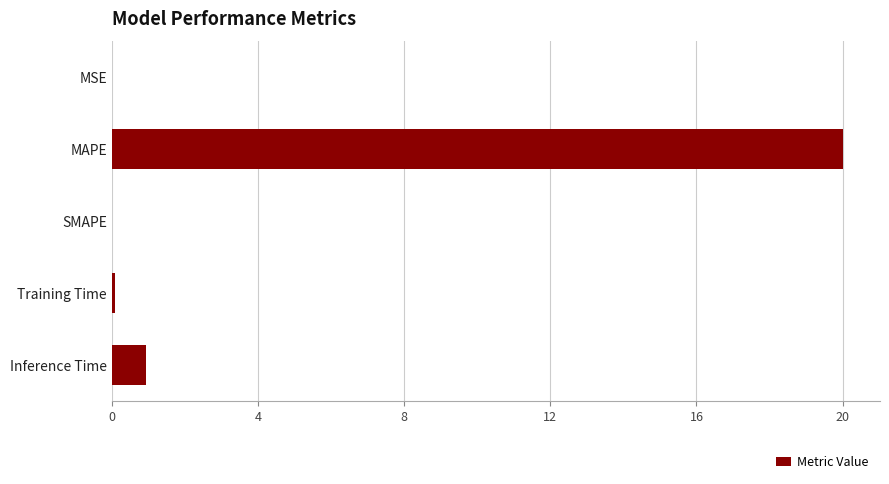

At which label is the value closest to 10?

Inference Time